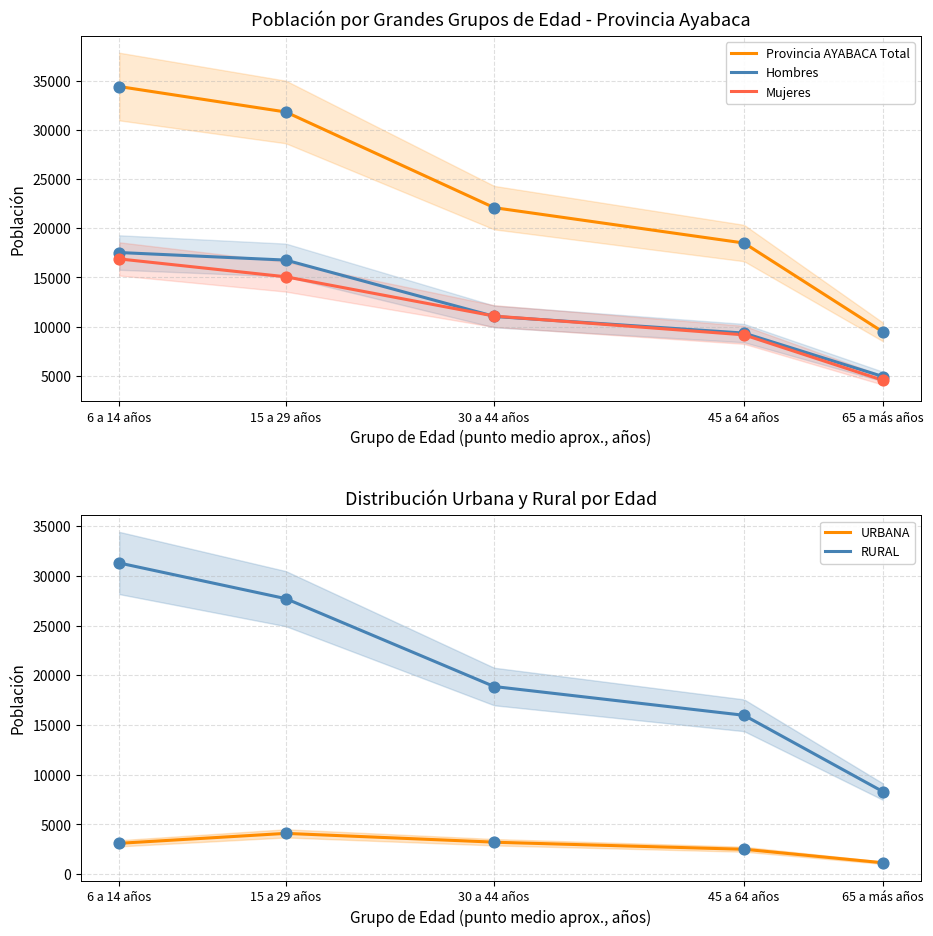

Which series contains the lowest Y value?

URBANA